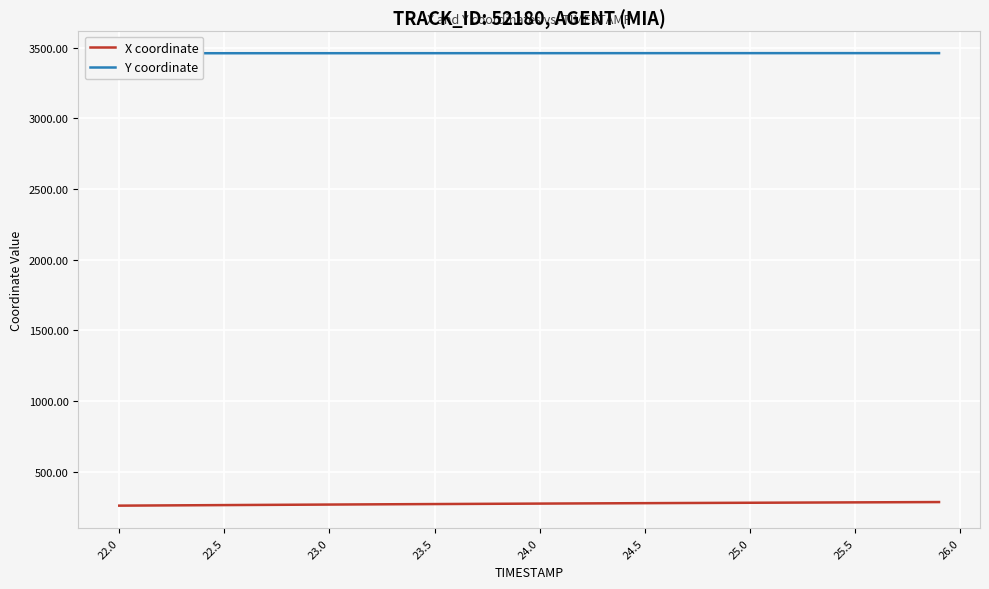

What is the lowest value of the X coordinate series?

259.4